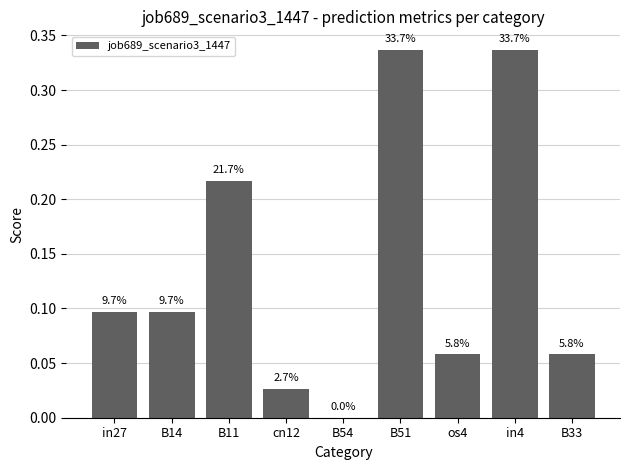

Are the bars horizontal?

No